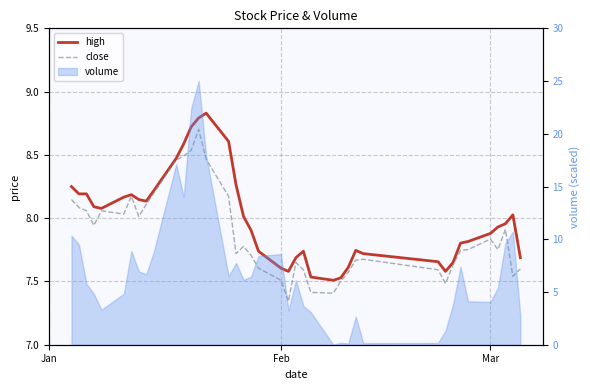

What is the greatest value displayed?

8.8